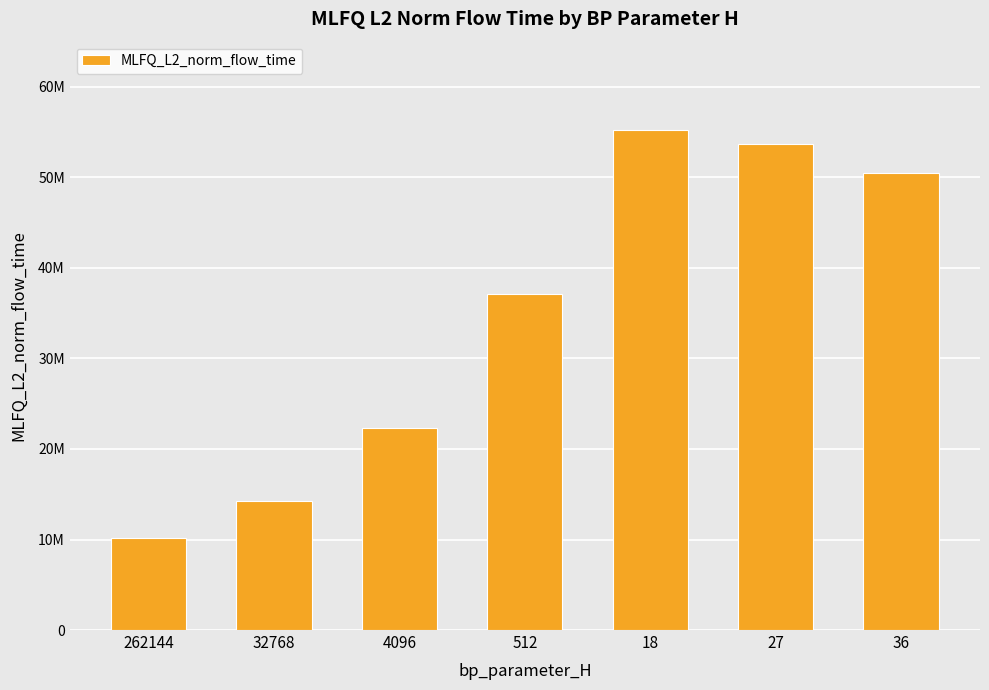

Reading right to left, list all the values displayed in this chart.

50541115.1	53667829.8	55295980.2	37120164.7	22301483.2	14285279.0	10188594.5